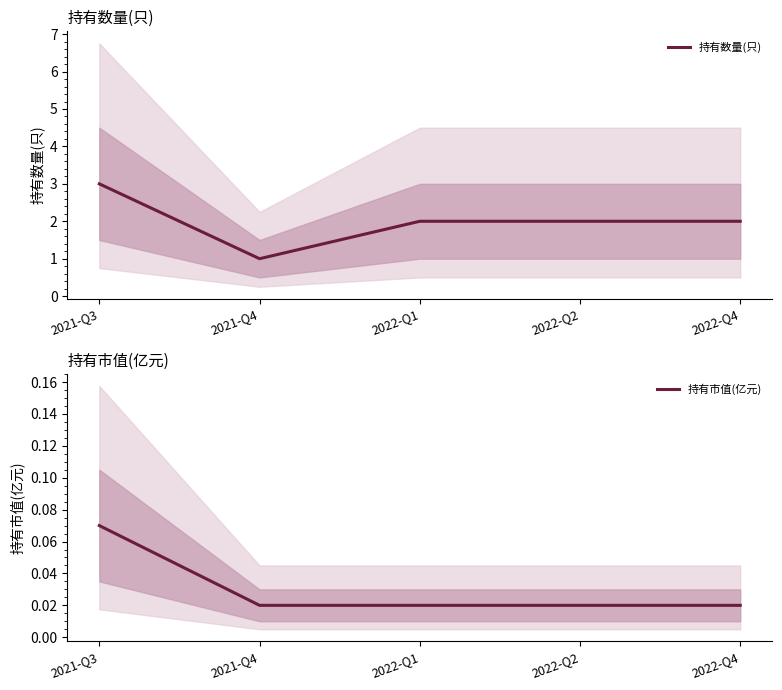

What is the difference between the maximum and minimum values in the 持有数量(只) series?

2